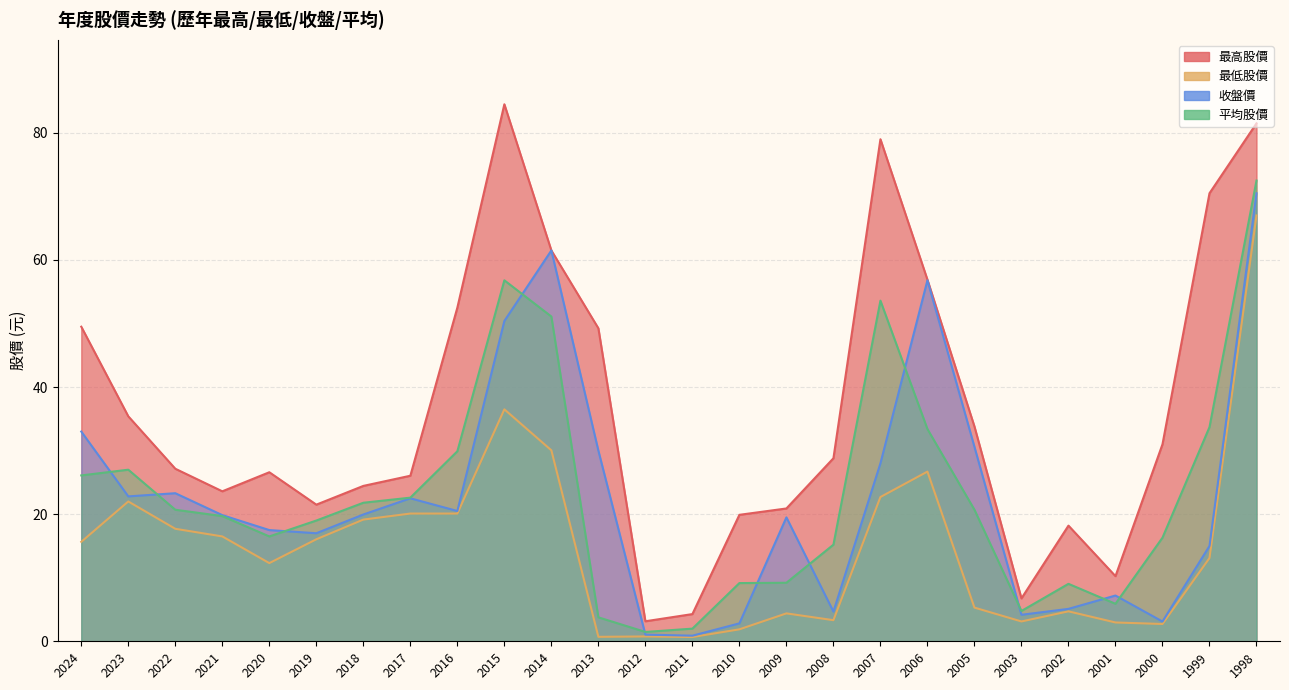

How many lines are shown in the chart?

4